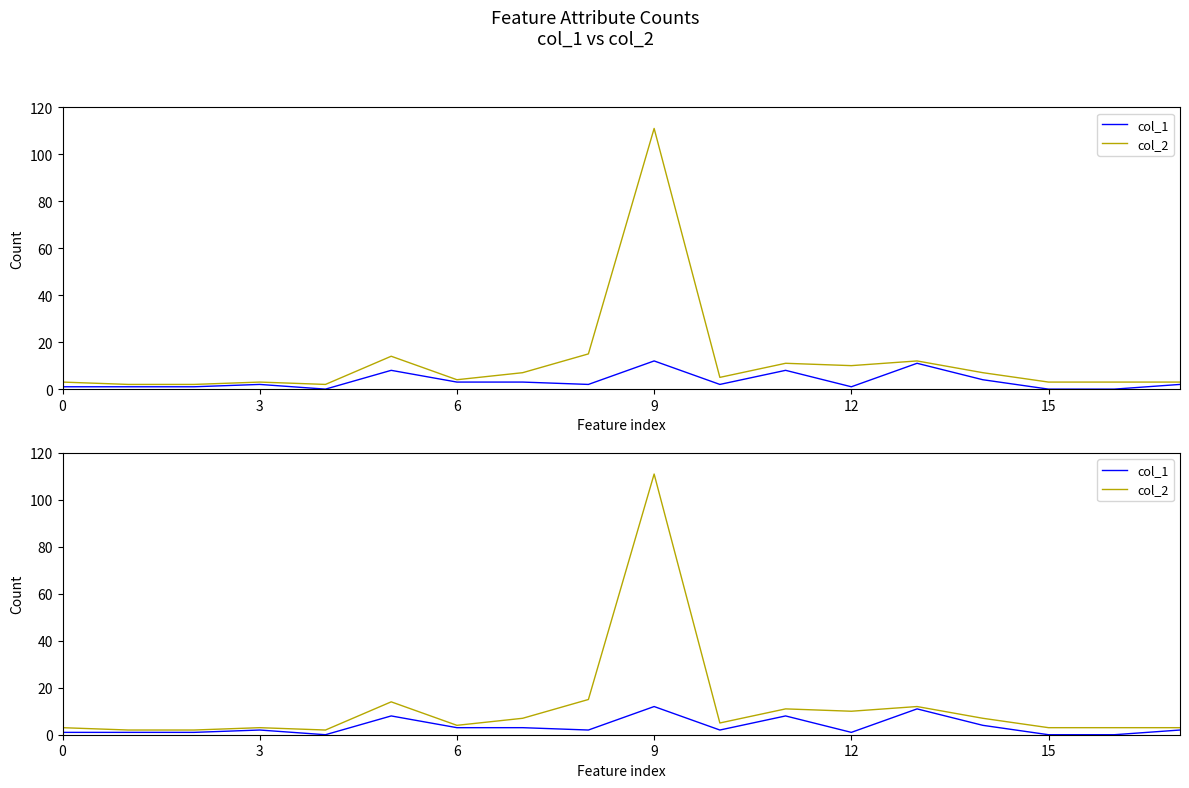

True or false: col_1 and col_2 intersect in this chart.

False